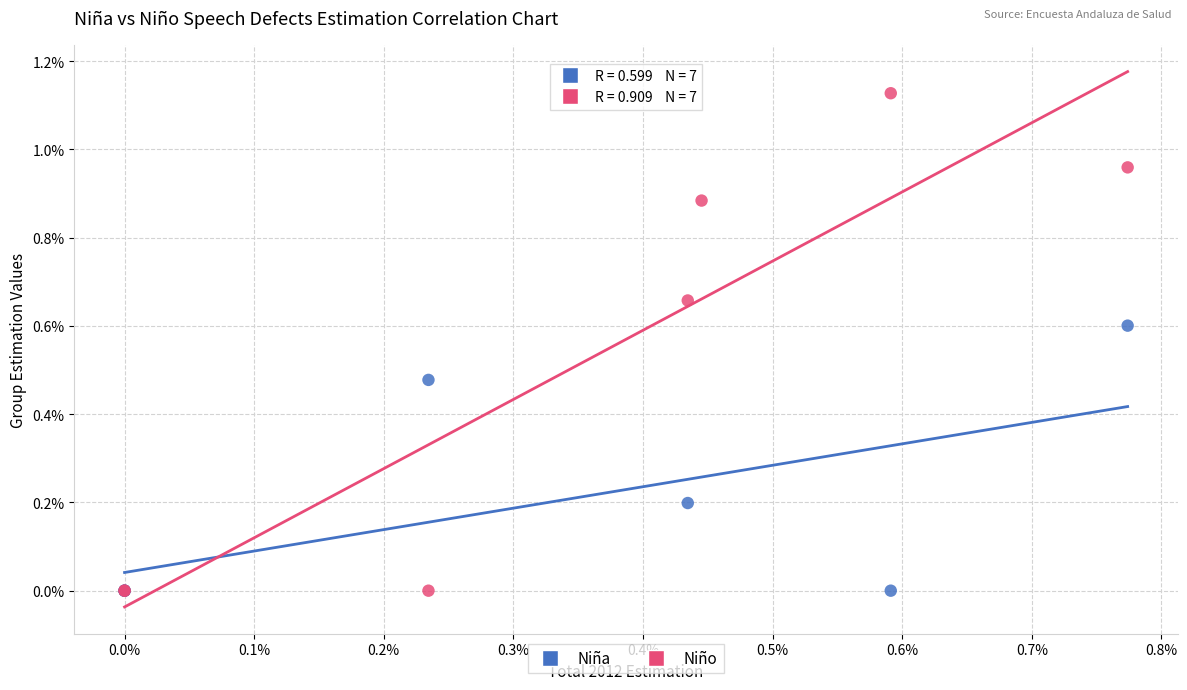

What are all the series names shown in the legend?

Niña, Niño